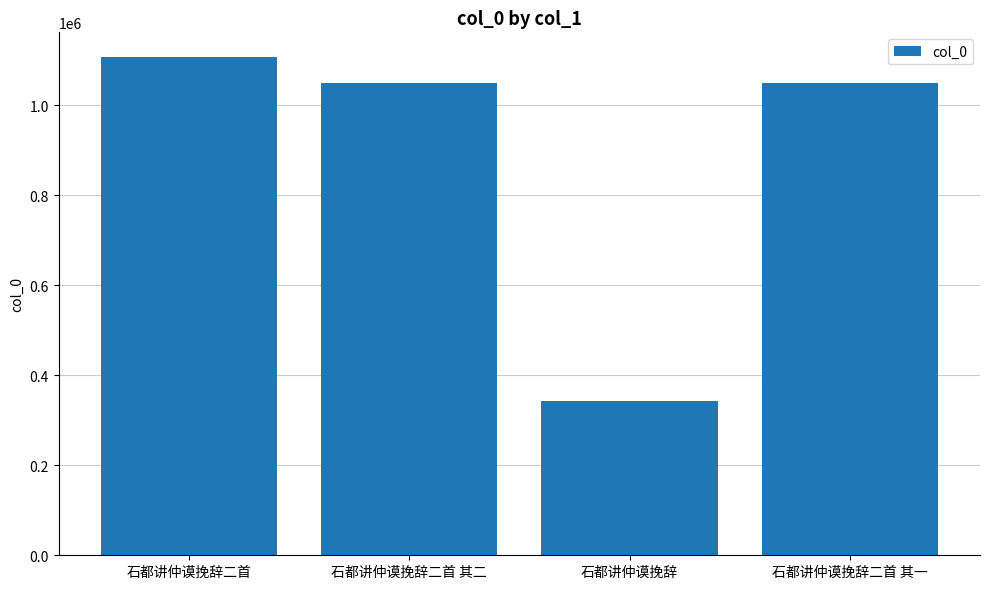

Approximately how many times larger is the value at 石都讲仲谟挽辞 compared to 石都讲仲谟挽辞二首?

0.3